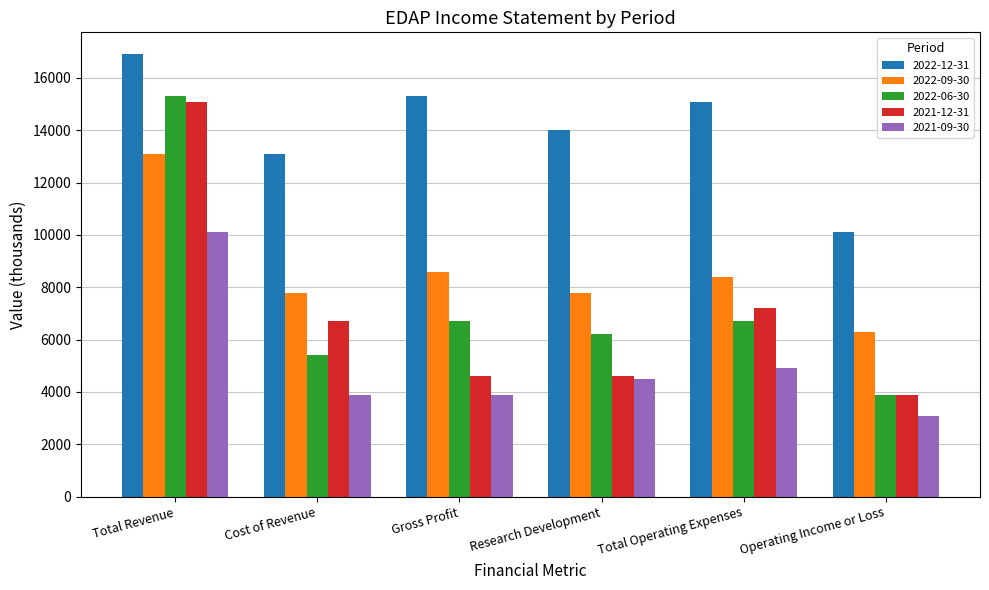

What is the total value across all series at Total Revenue?

70500